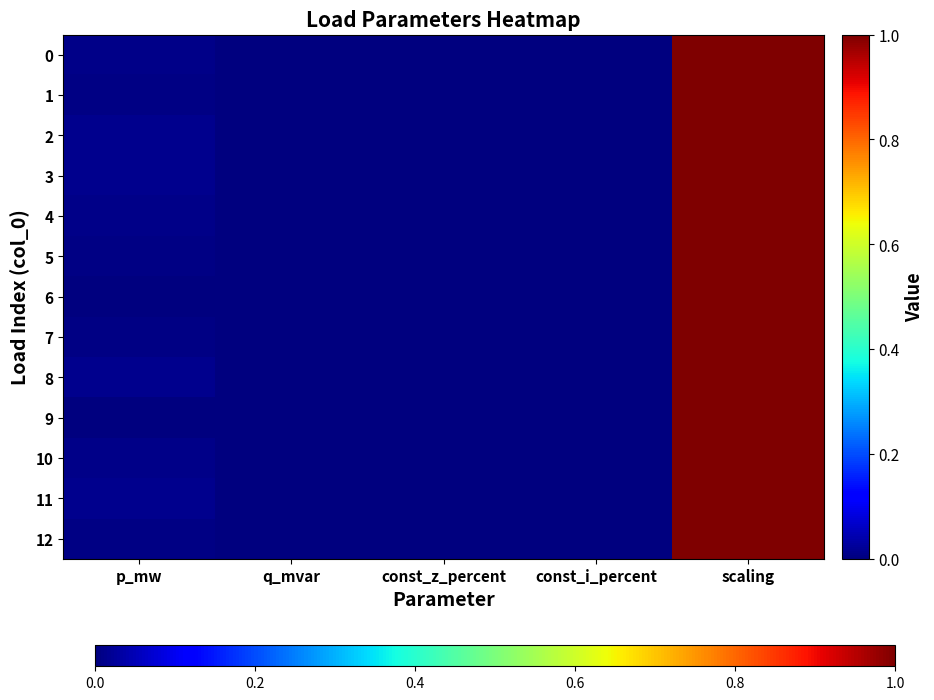

Which series changed the most between p_mw and const_i_percent?

11